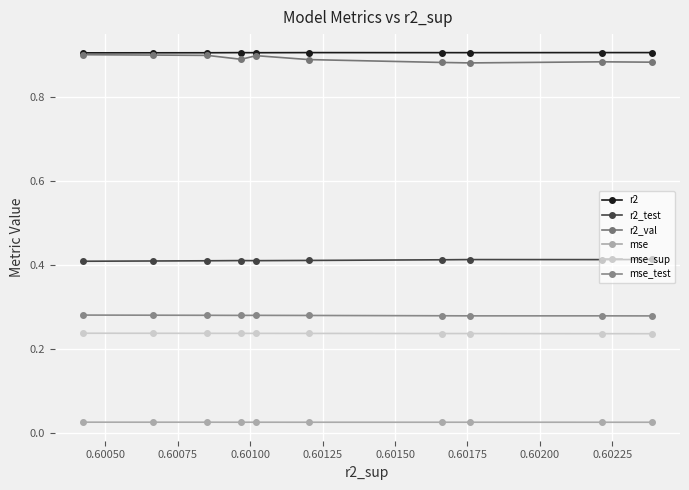

How many series are shown in this chart?

6